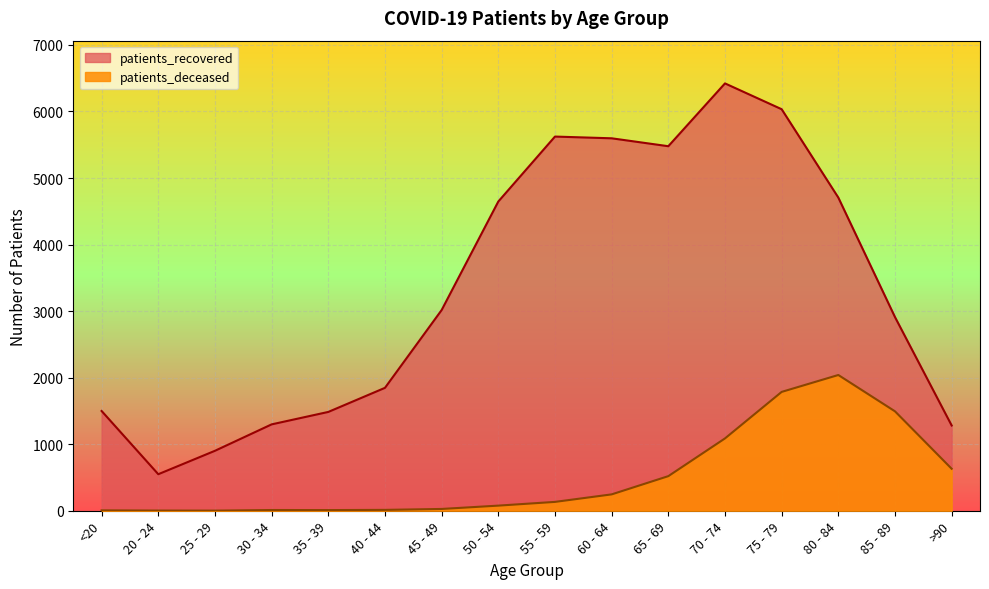

What is the maximum value shown in the chart?

6422